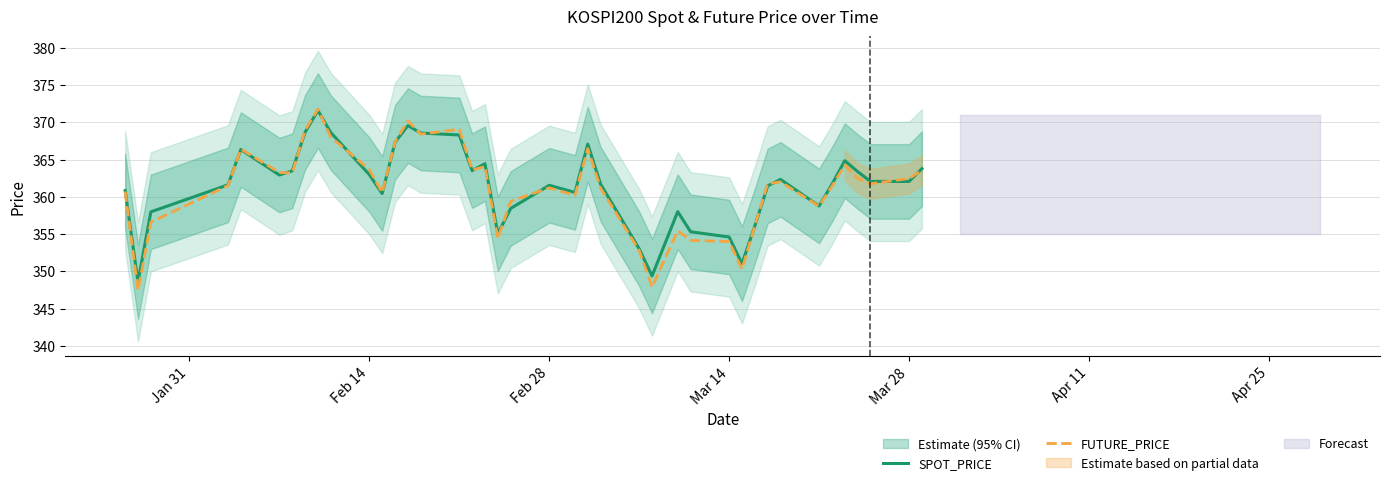

Is it true that FUTURE_PRICE equals 361.2 at Feb 28?

True